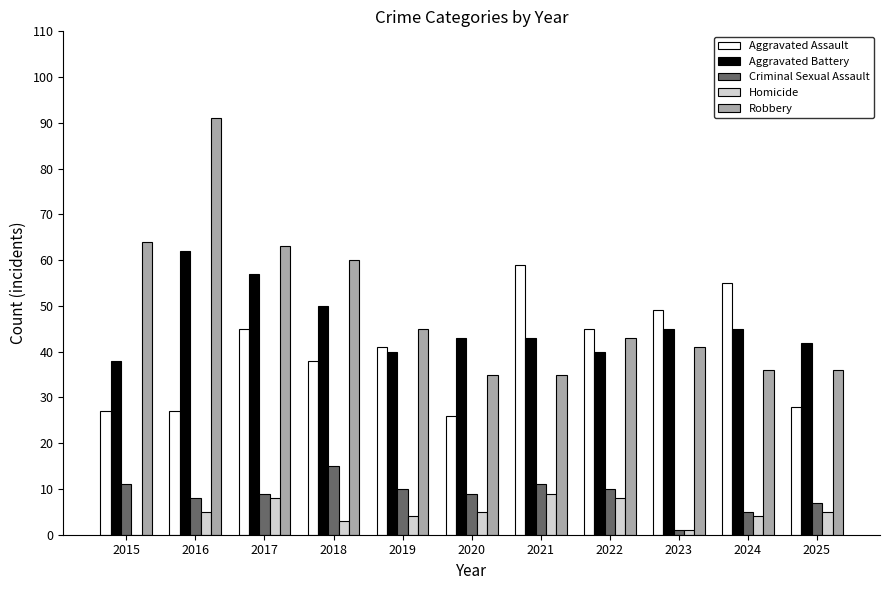

What is the sum of the Criminal Sexual Assault values at 2017 and 2024?

14